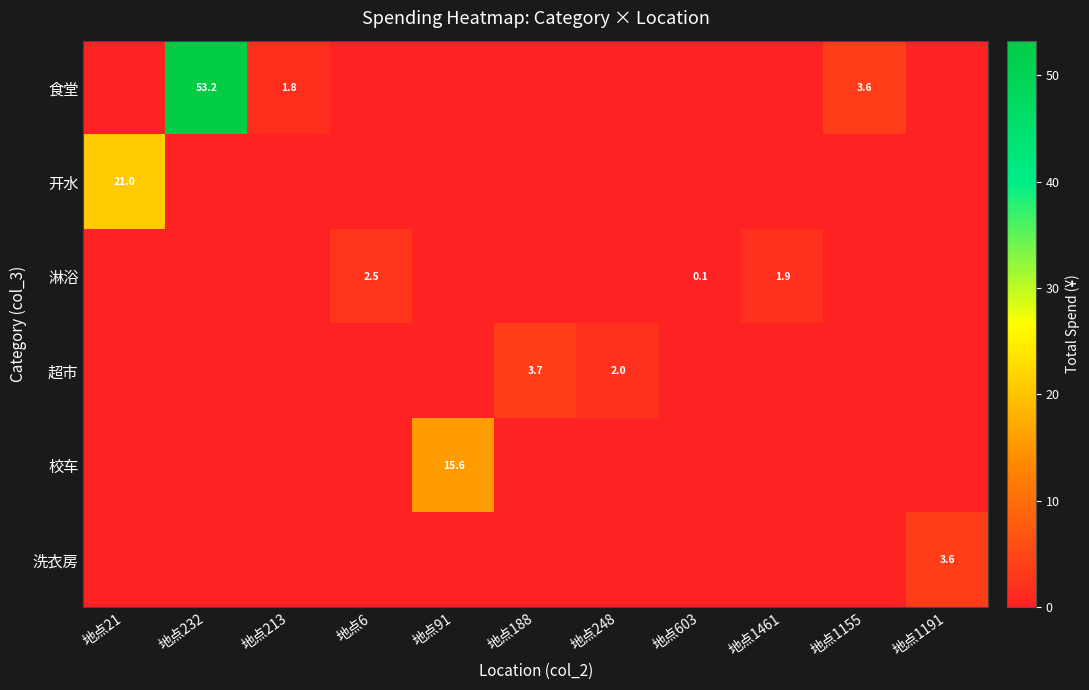

The value of 开水 at 地点21 is 29.1. True or false?

False